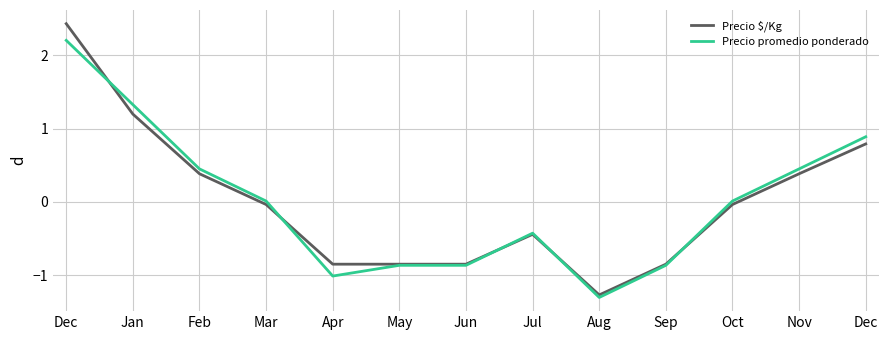

Does the chart display data point markers on the line(s)?

No